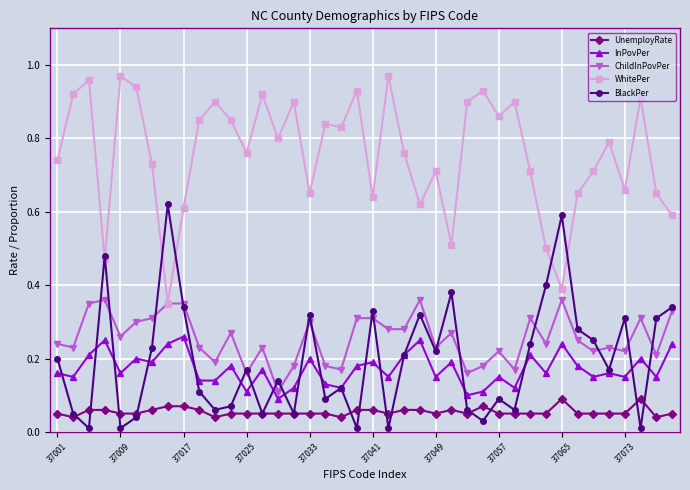

Does the chart display data point markers on the line(s)?

Yes